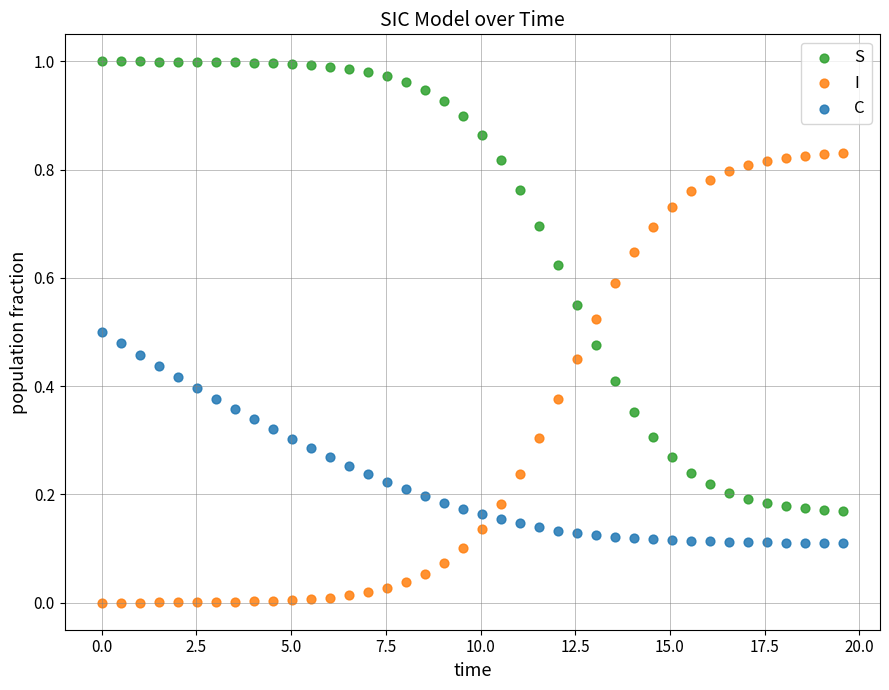

Across all data points, what is the range of X values (max minus min)?

19.6